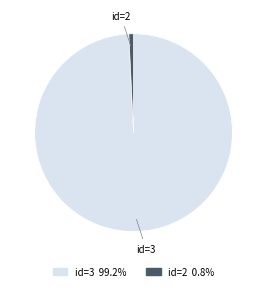

Does any single category account for the majority?

Yes